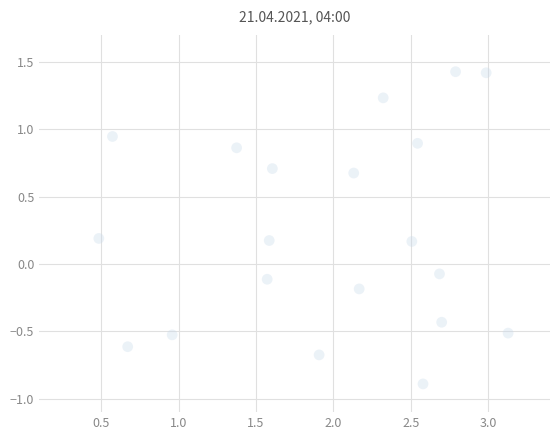

What is the range of Y values (max minus min)?

2.3